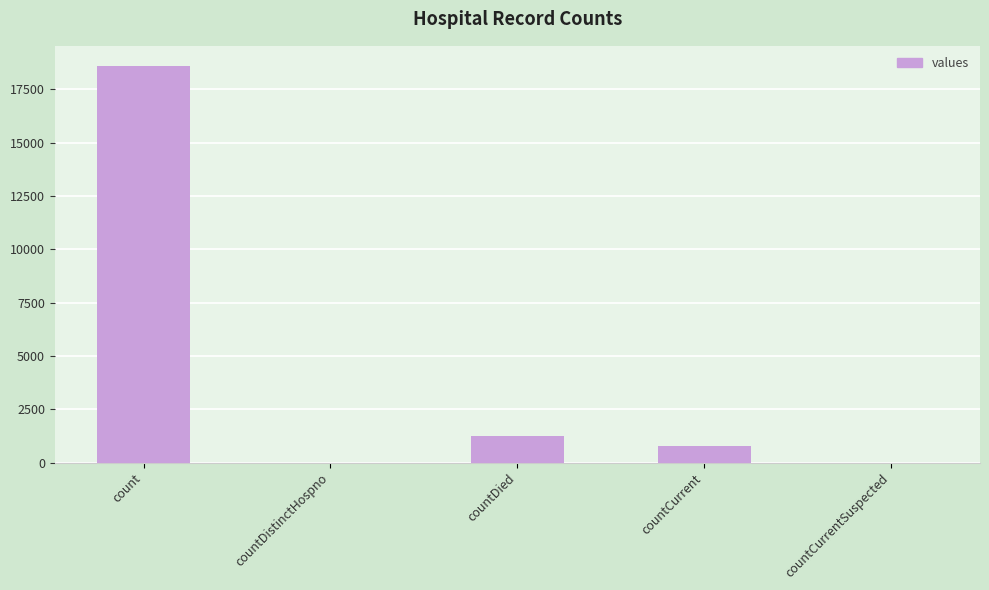

Between countDied and countCurrentSuspected, which is larger?

countDied